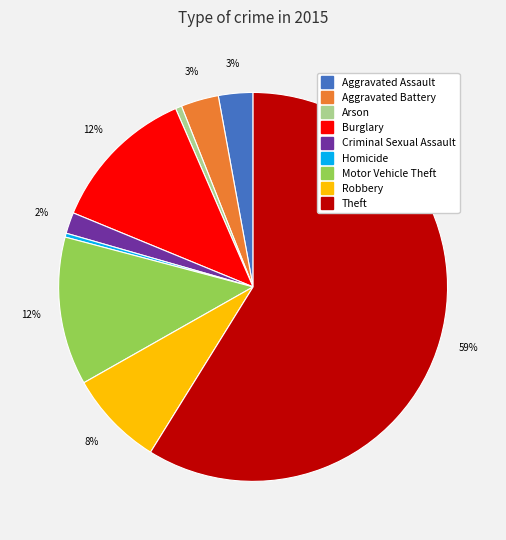

Which category accounts for the majority?

Theft